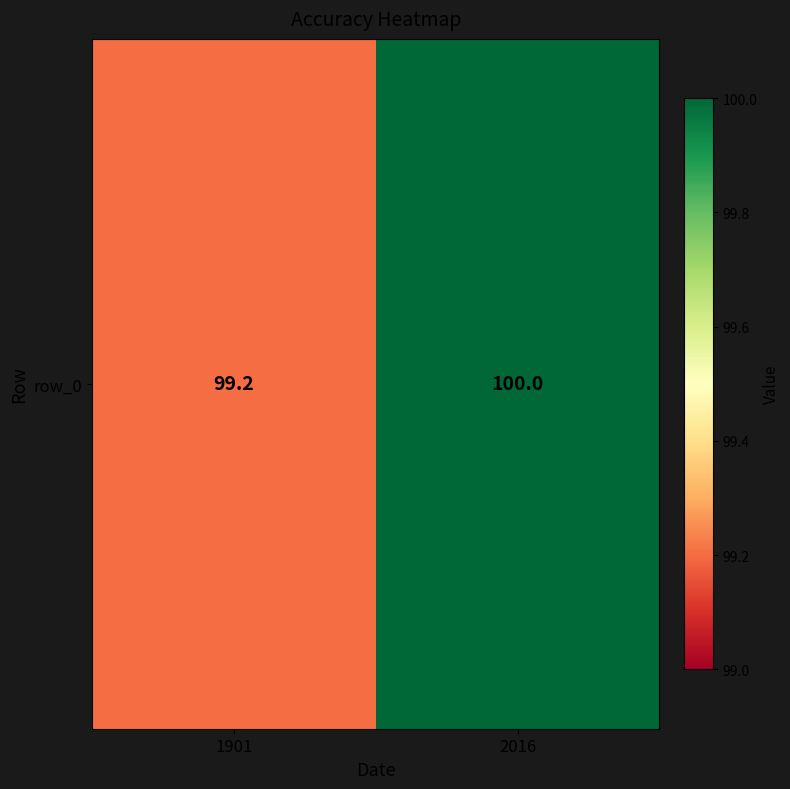

What is the minimum value shown in the chart?

99.2